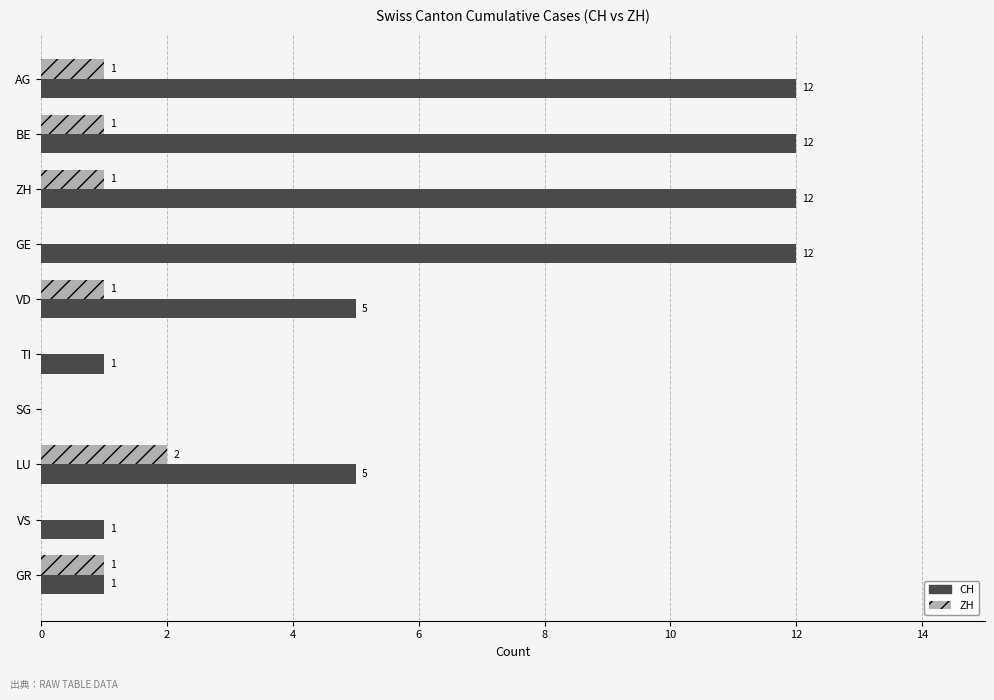

What is the highest value of the CH series?

12